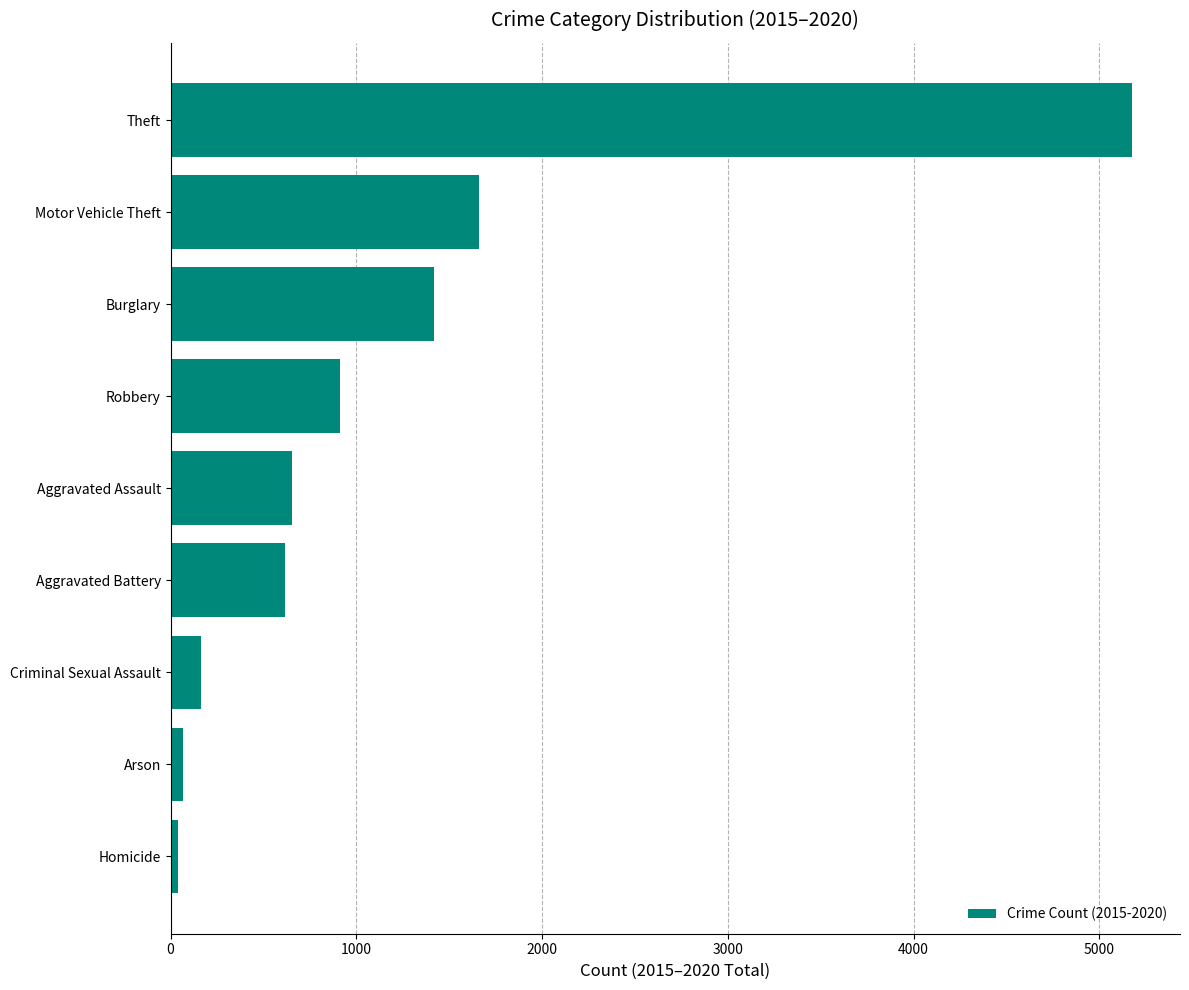

What is the label of the 6th bar from the bottom?

Robbery